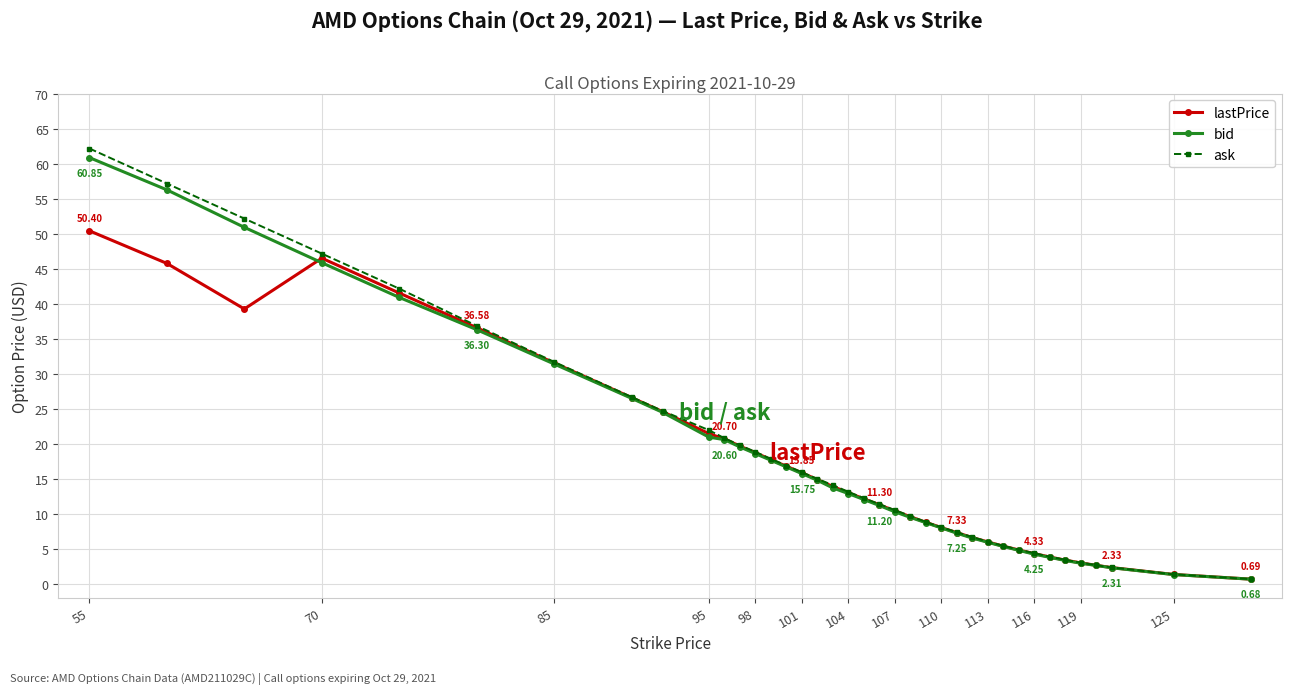

Which series has the widest spread of values?

ask